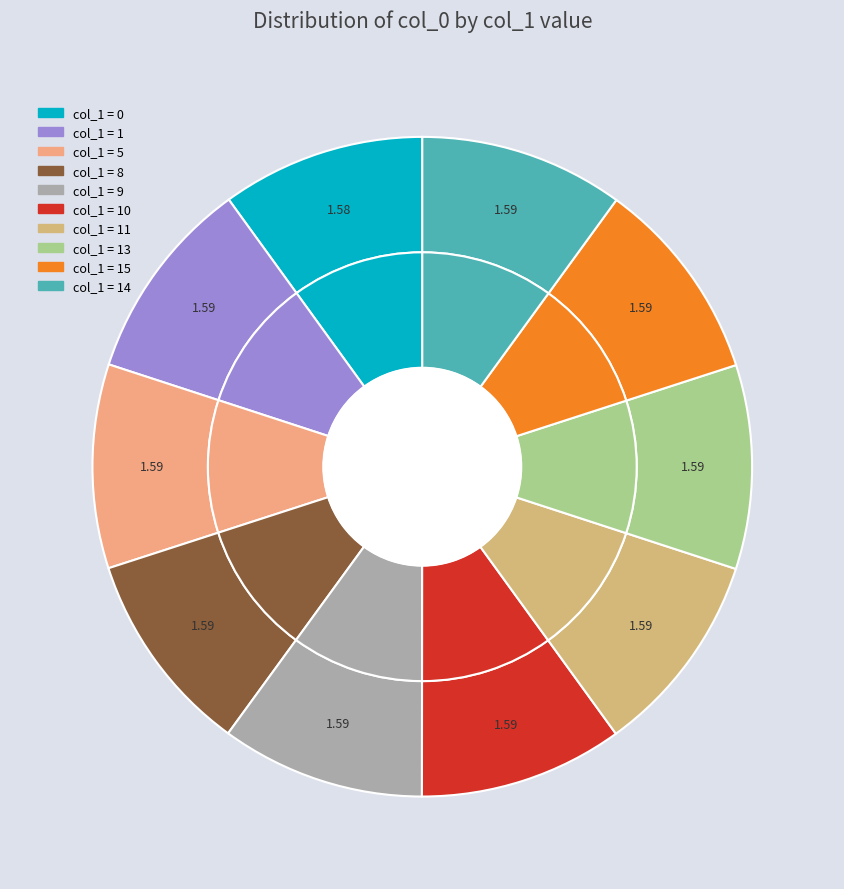

To the nearest percent, what portion does 14 represent?

10%